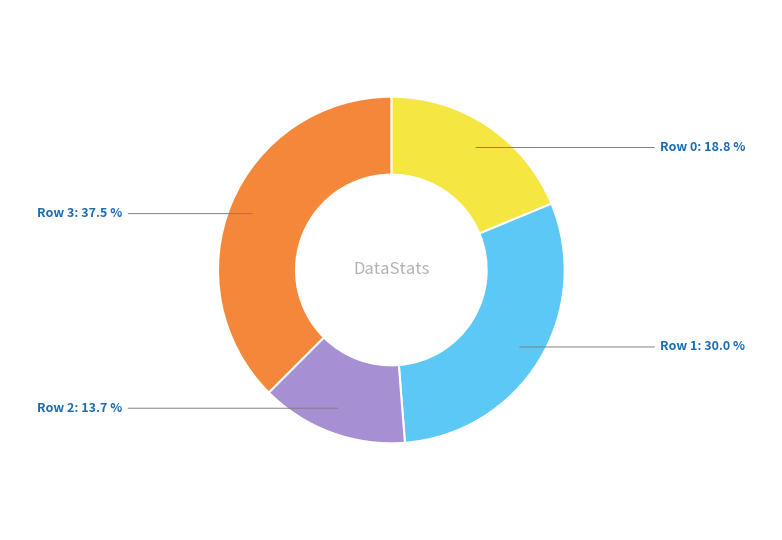

What is the ratio of the value at Row 0 to the value at Row 1?

0.6